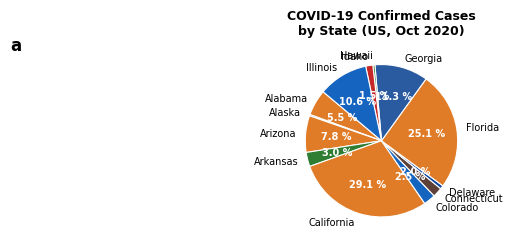

The Hawaii slice represents 9% of the pie. True or false?

False